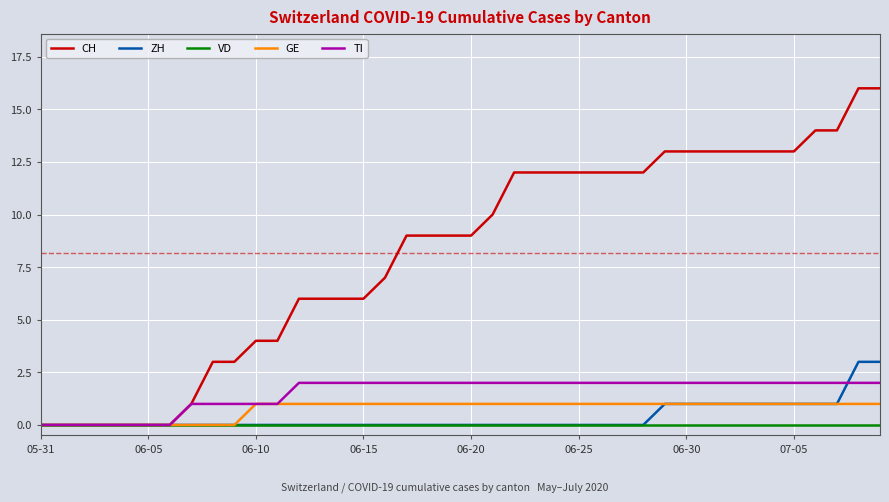

Which series has the largest total across all categories?

CH